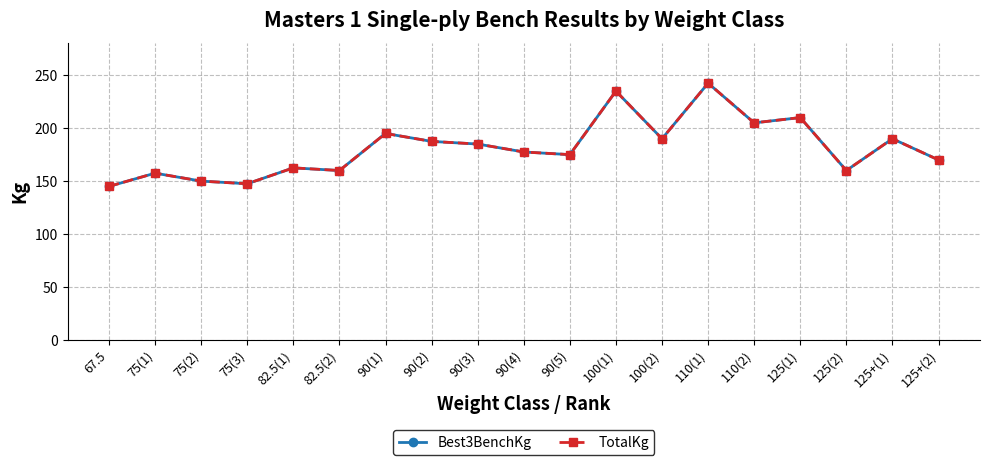

Does the chart have visible grid lines?

Yes